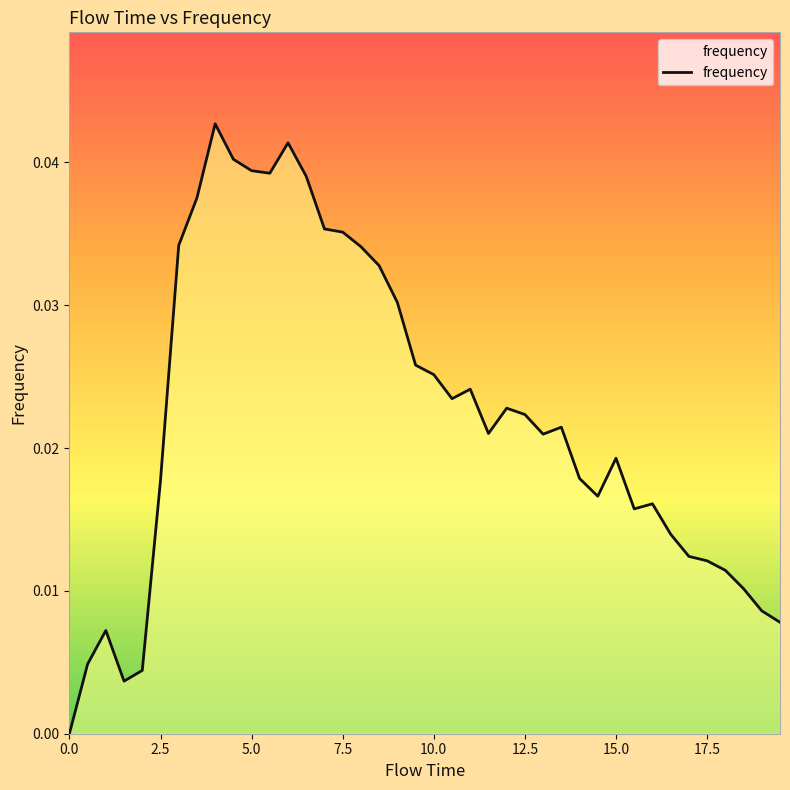

Does the chart have visible grid lines?

No